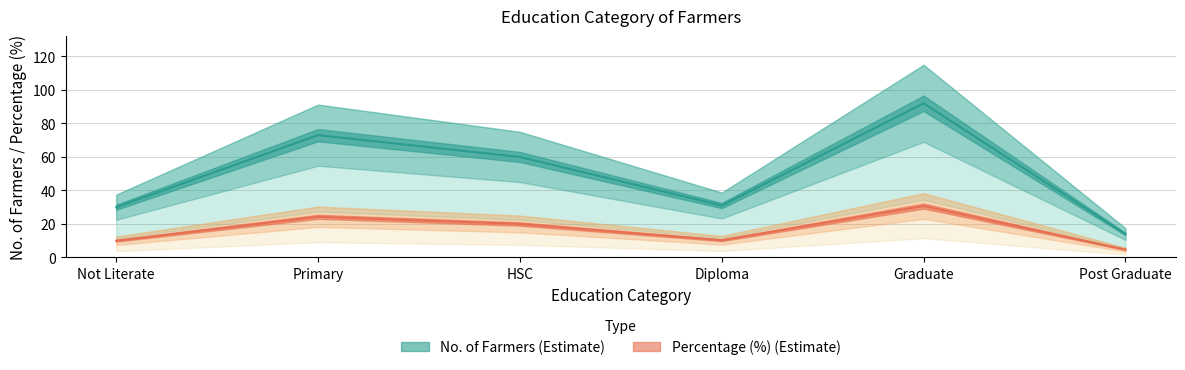

What is the average value of the Percentage (%) series?

16.7